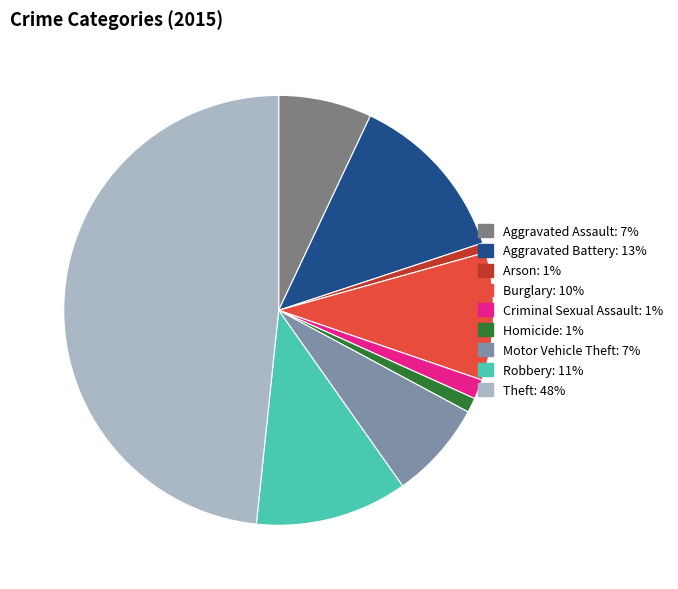

How many segments does this pie chart have?

9